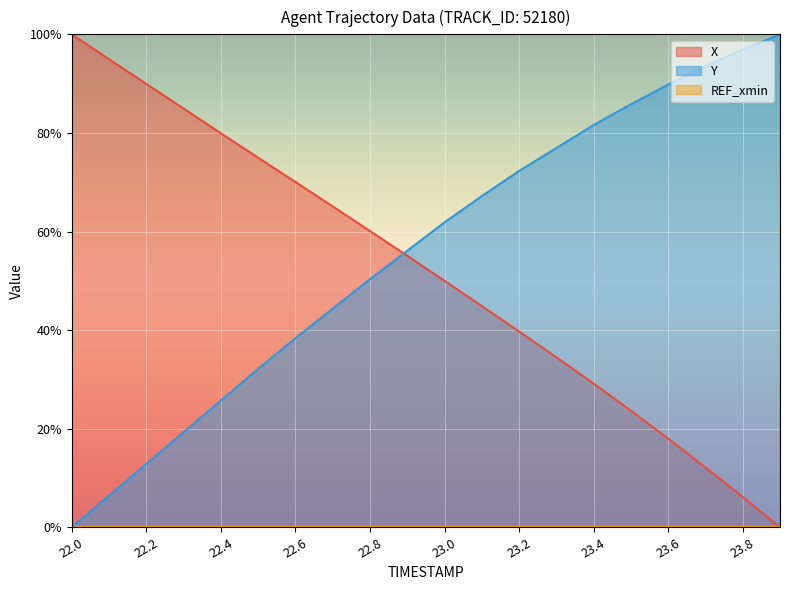

What is the value of the Y point at the 2nd from the left?

6.4